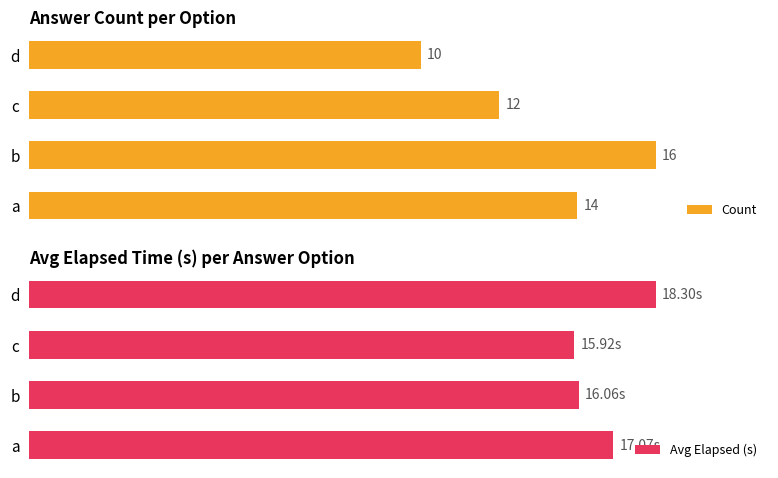

Which series has the largest total across all categories?

Avg Elapsed (s)